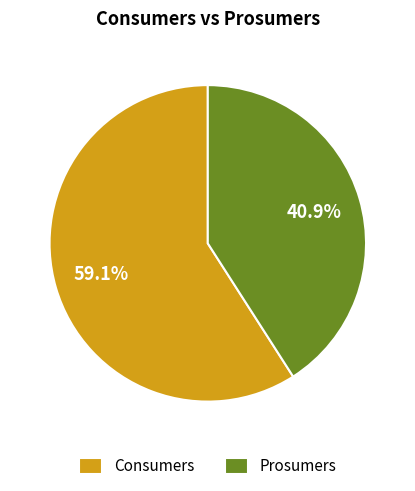

What percentage is the Prosumers slice, to the nearest percent?

41%